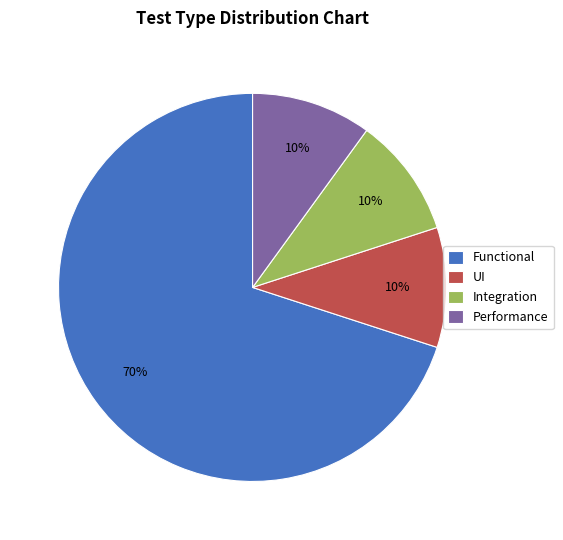

Which category has the biggest portion of the pie?

Functional